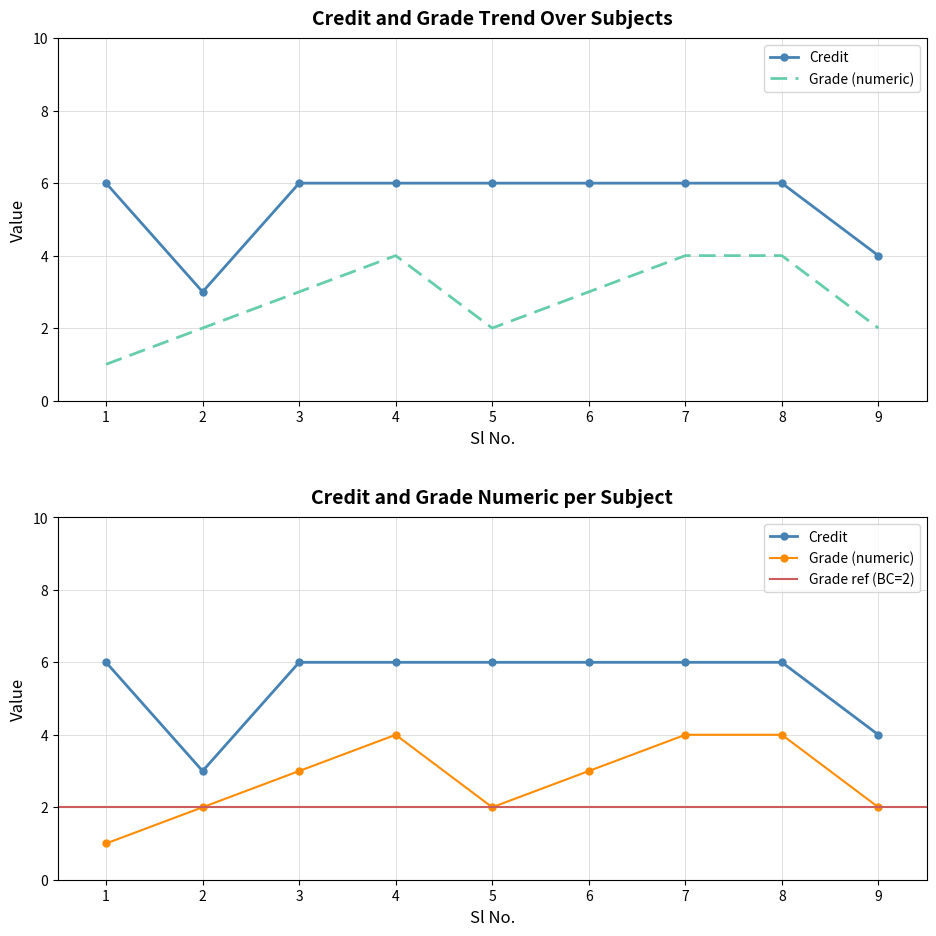

What is the greatest value displayed?

6